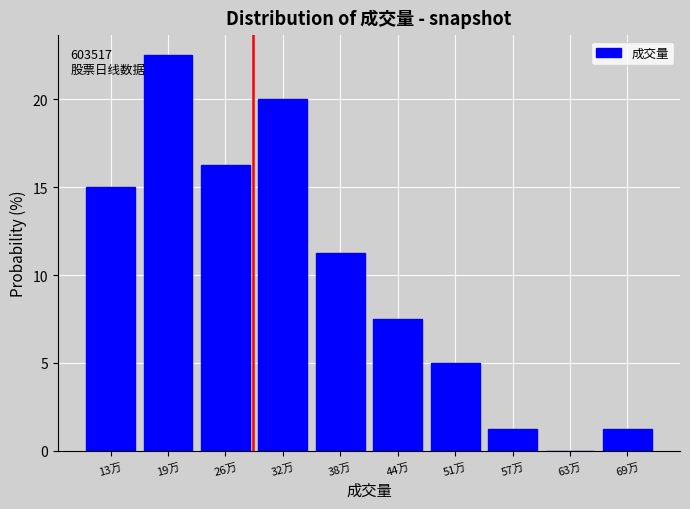

What is the ratio of the value at 19万 to the value at 32万?

1.1